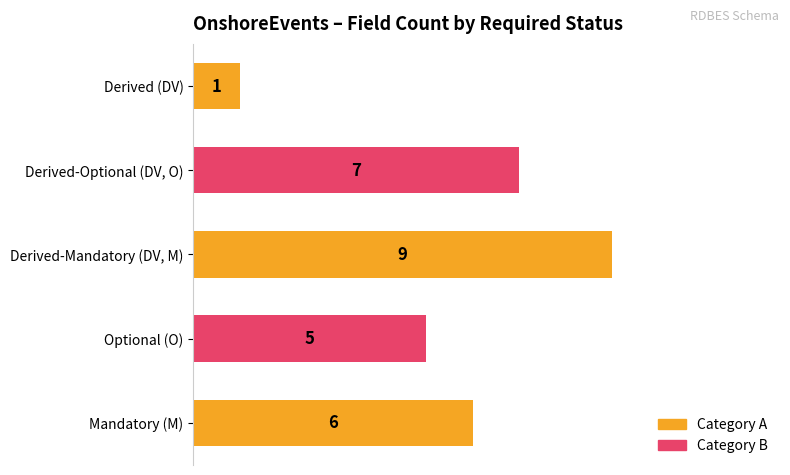

Reading bottom to top, list all the values displayed in this chart.

6	5	9	7	1